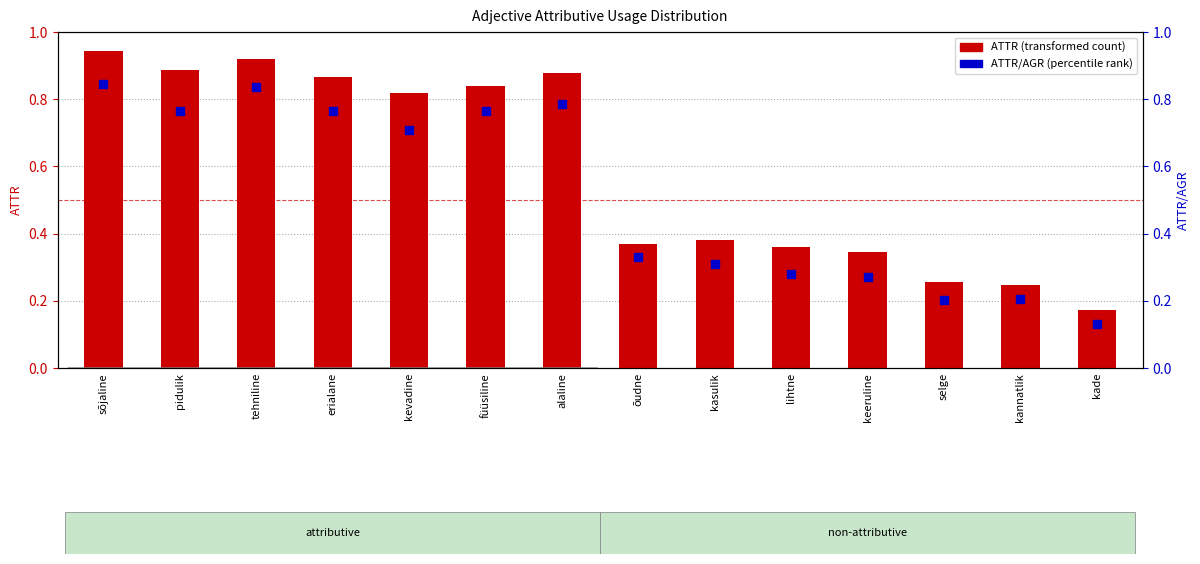

Which series has the widest spread of Y values?

ATTR